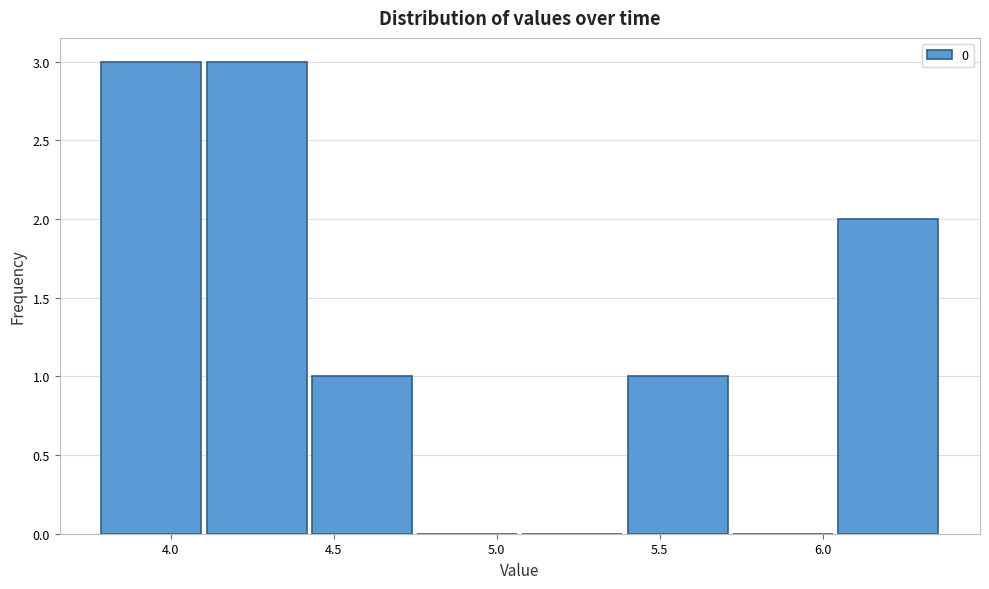

Reading left to right, transcribe this chart: for each bar, give the range it covers on the x-axis and its height. Neither the bar edges nor the heights are printed on the chart, so give them approximately, as read against the axes.

3.80 to 4.10: 3
4.10 to 4.45: 3
4.45 to 4.75: 1
4.75 to 5.10: 0
5.10 to 5.40: 0
5.40 to 5.70: 1
5.70 to 6.05: 0
6.05 to 6.35: 2